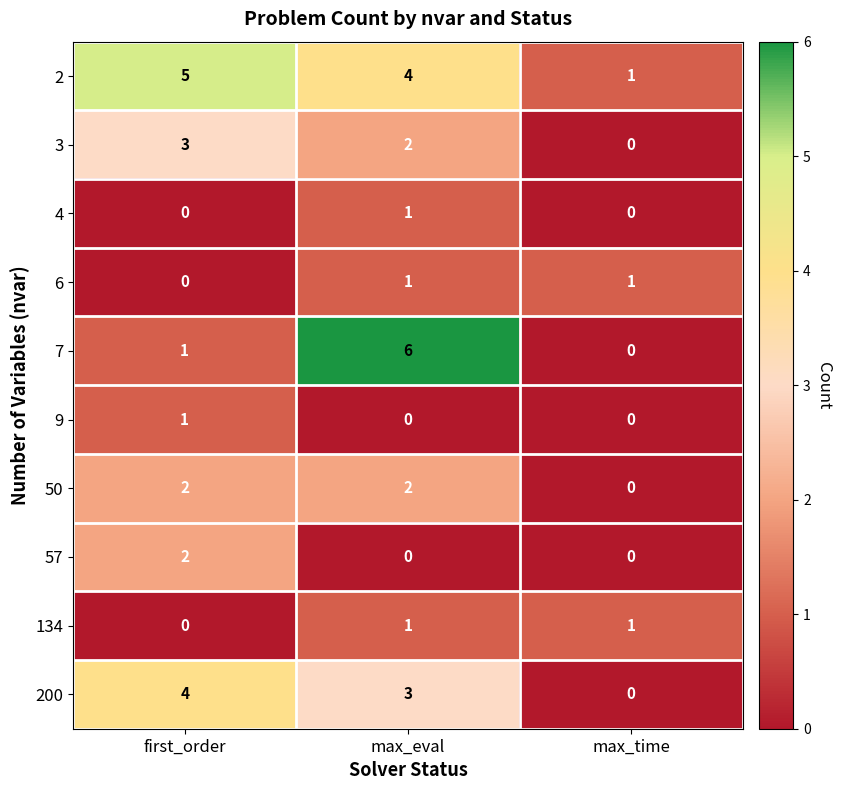

Reading left to right, what are all the values shown in this chart?

2: 5	4	1
3: 3	2	0
4: 0	1	0
6: 0	1	1
7: 1	6	0
9: 1	0	0
50: 2	2	0
57: 2	0	0
134: 0	1	1
200: 4	3	0